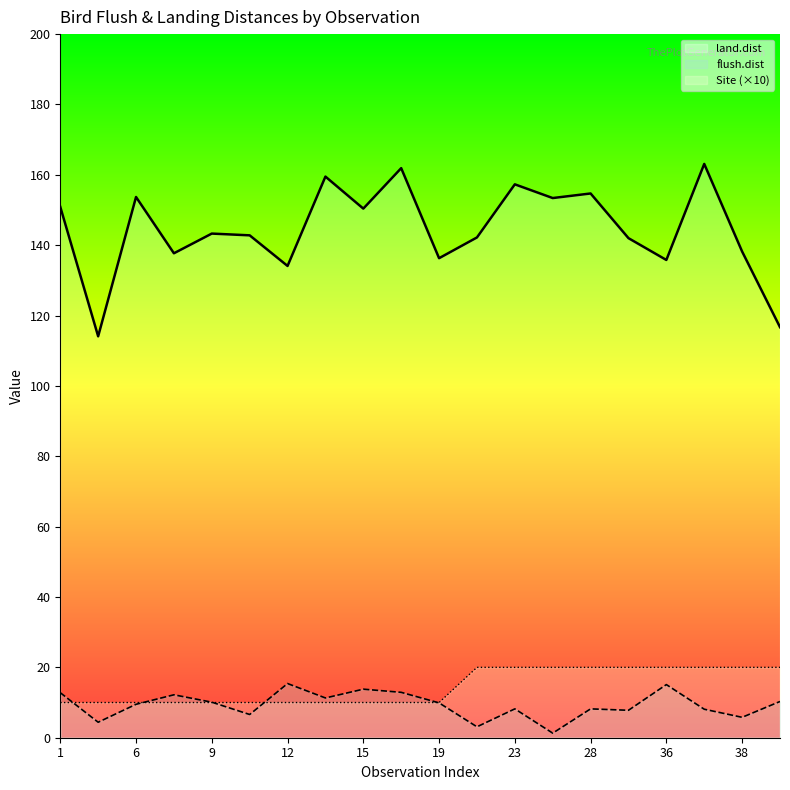

At which label does flush.dist first exceed 9?

1